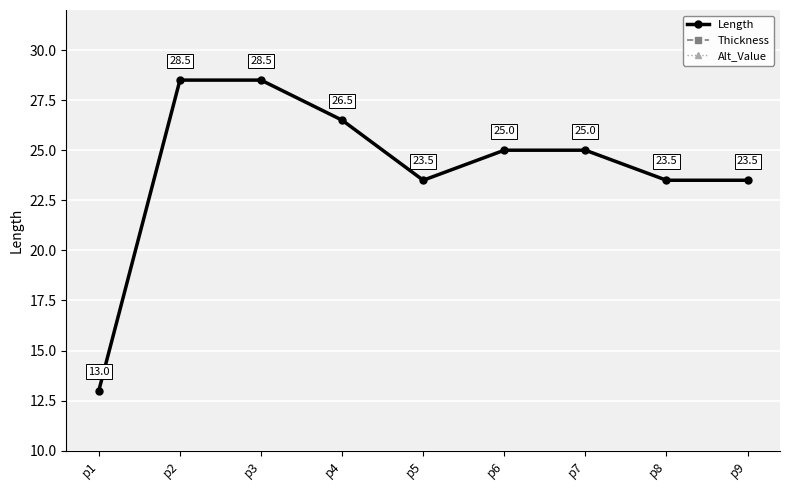

Rank the series by their maximum value, from lowest to highest.

Thickness, Alt_Value, Length